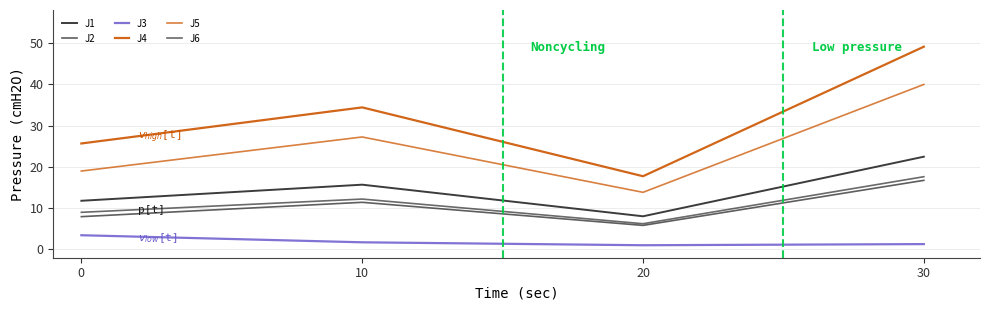

Is this an area chart (filled region under the line)?

No